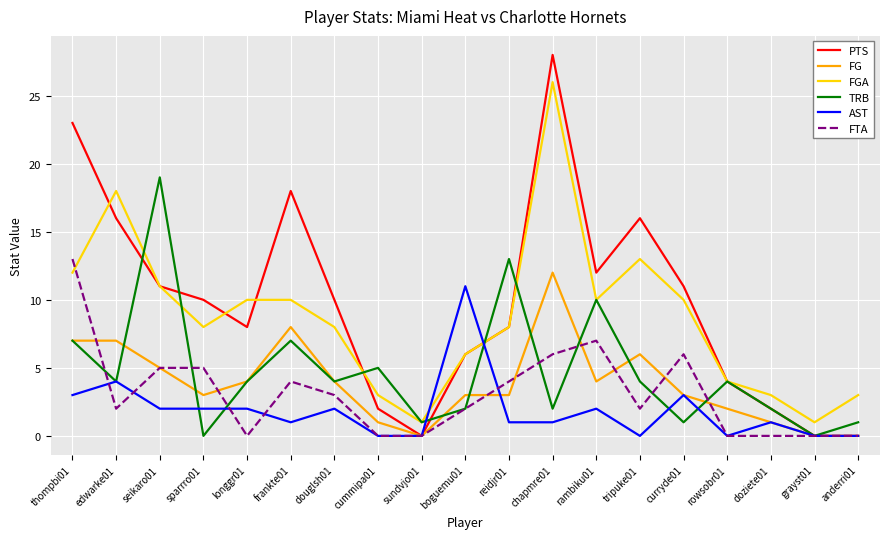

Does the chart have visible grid lines?

Yes